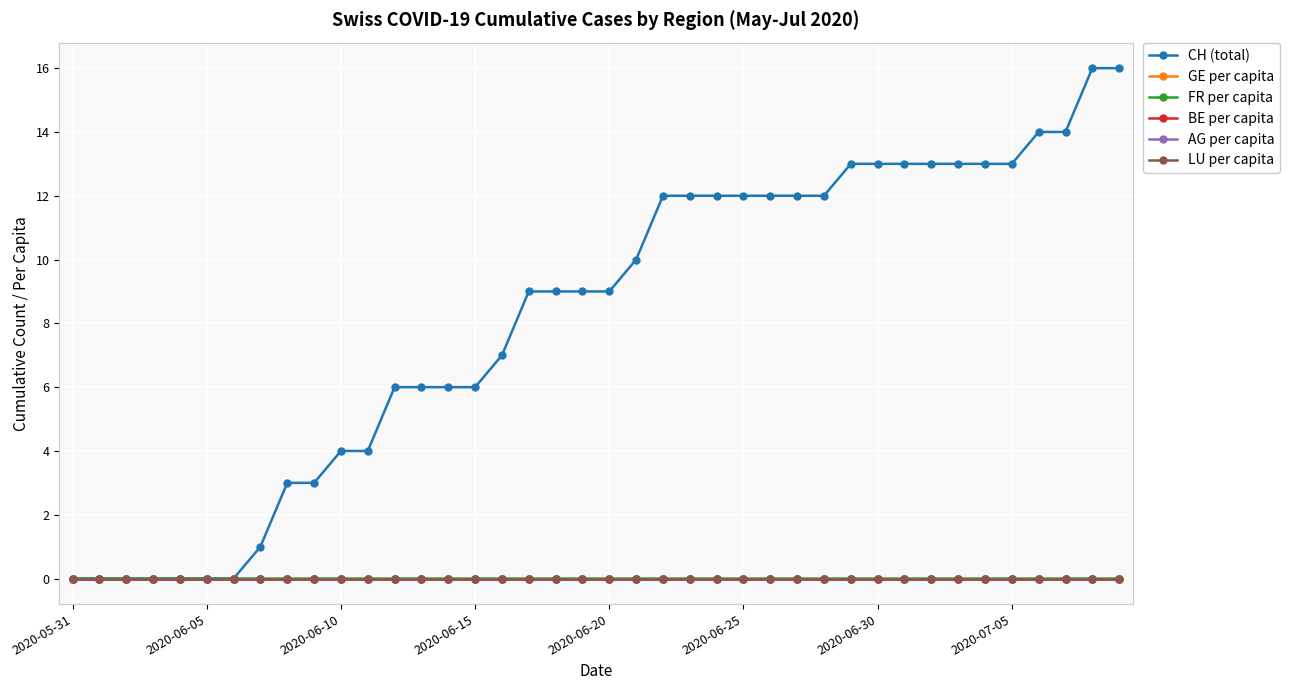

At how many categories does at least one series exceed 0?

33